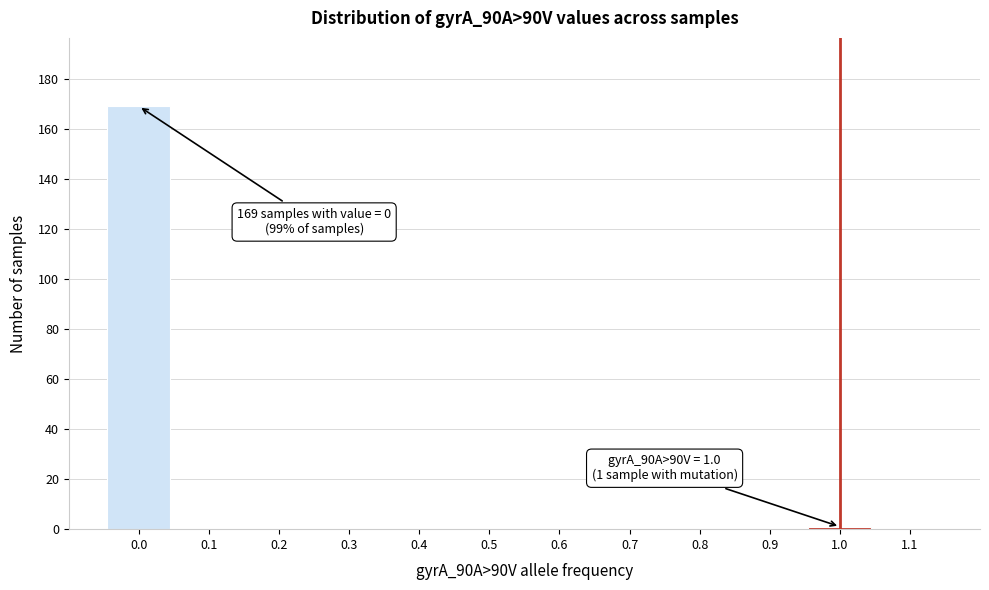

Over which range of the x-axis is the bar tallest?

-0.05 to 0.05